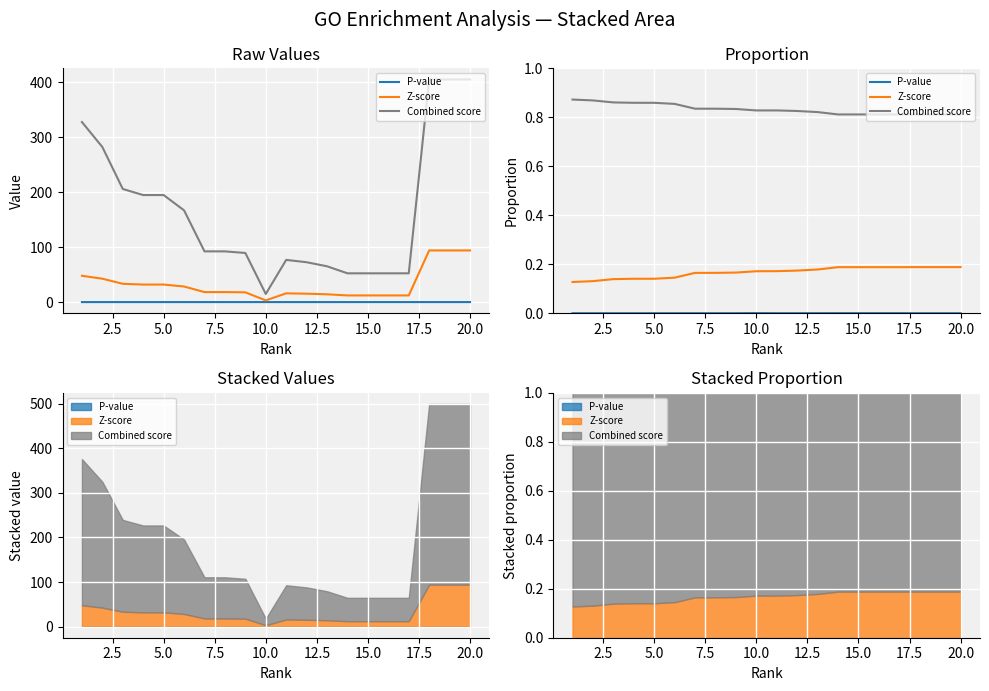

What are all the series names shown in the legend?

P-value, Z-score, Combined score